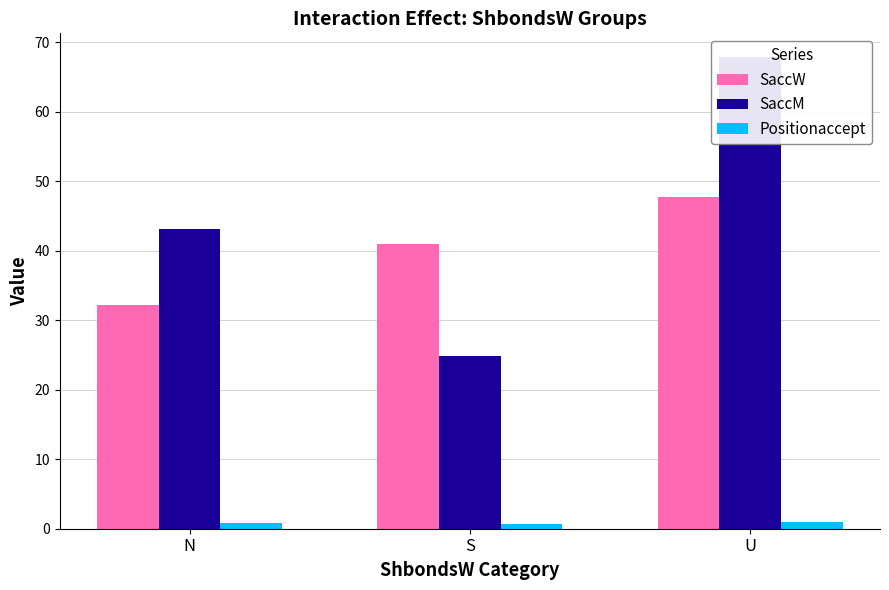

What is the sum of the SaccW values at S and U?

88.8